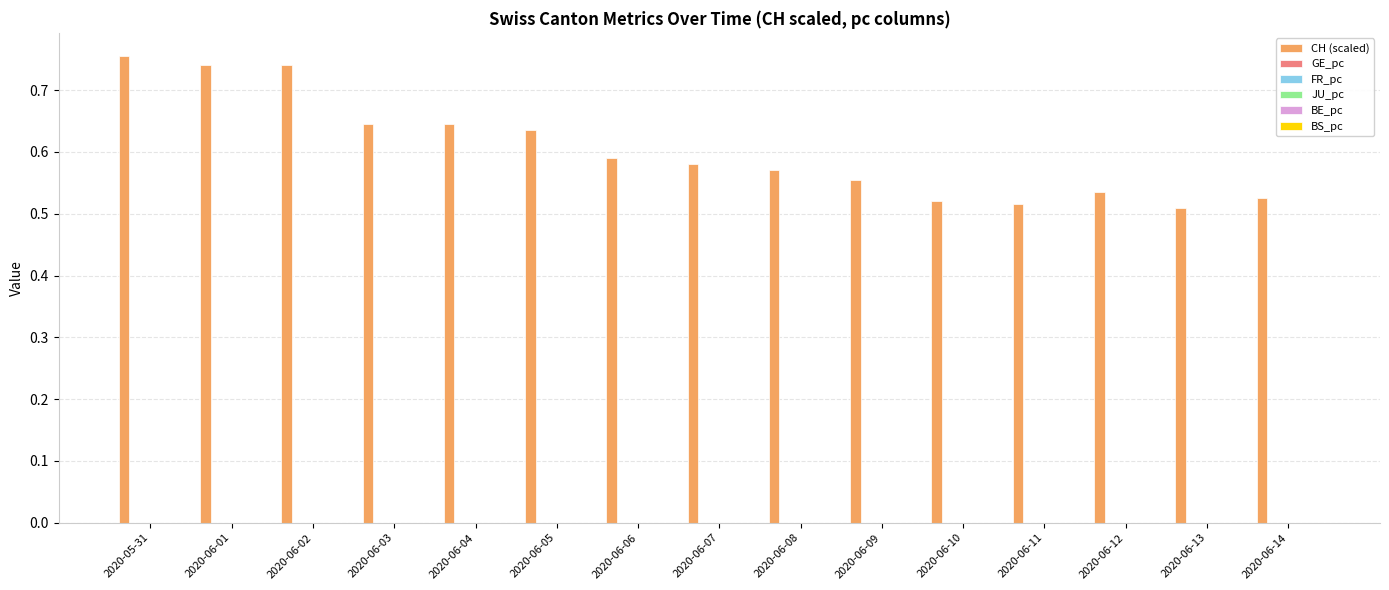

True or false: CH (scaled) has a value of 0.8 at 2020-06-10.

False